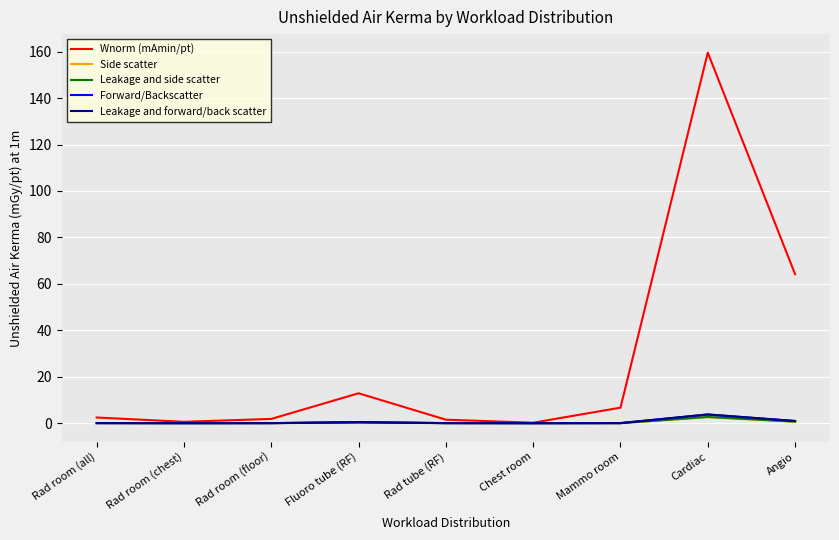

True or false: Forward/Backscatter and Side scatter intersect in this chart.

False